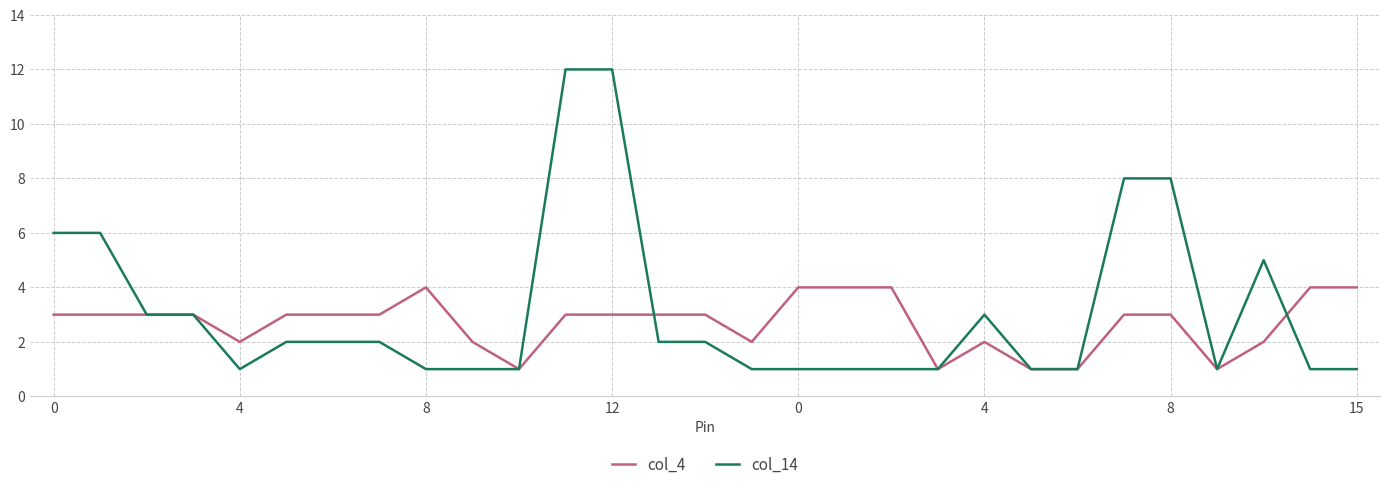

Rank the series by their maximum value, from highest to lowest.

col_14, col_4